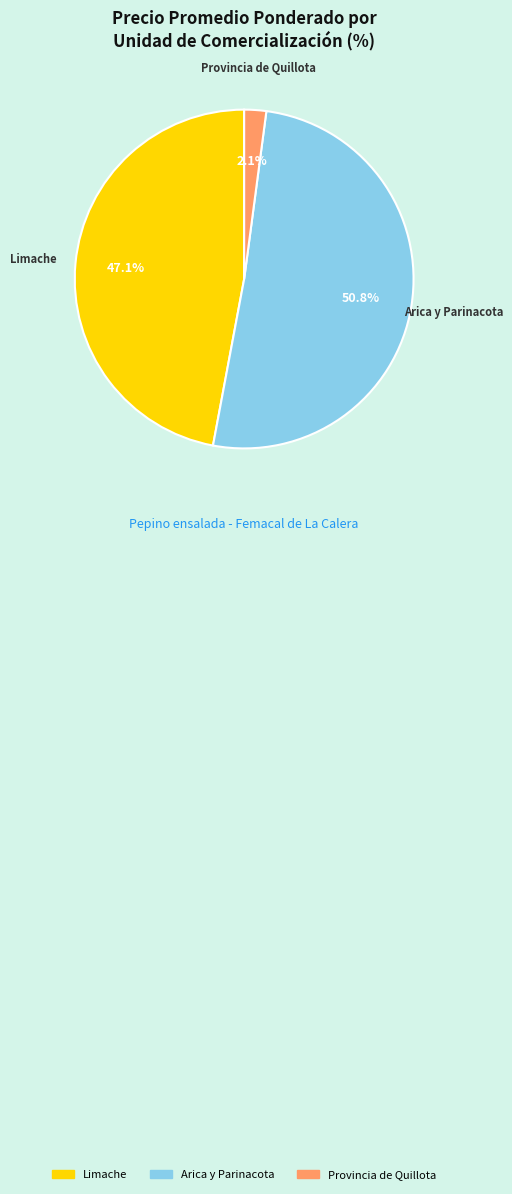

Is there a majority slice in this chart?

Yes